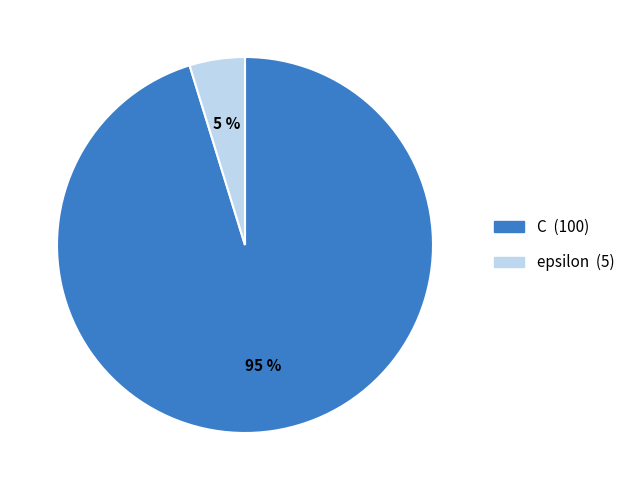

To the nearest percent, what is the combined percentage of C and epsilon?

100%